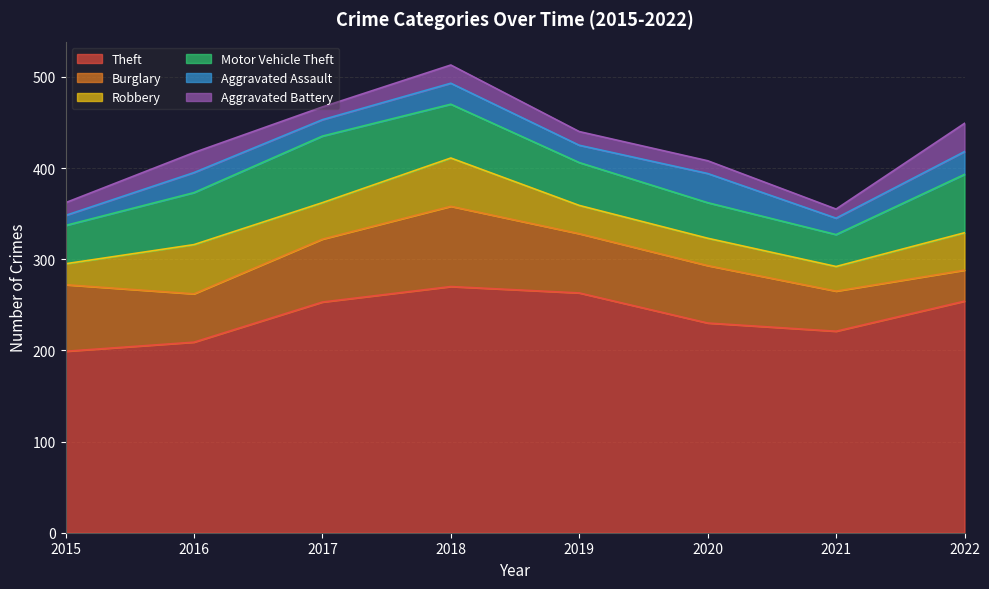

Reading left to right, what are all the values shown in this chart?

Theft: 199	209	253	270	263	230	221	254
Burglary: 73	53	69	88	65	63	44	34
Robbery: 23	54	40	53	31	30	27	41
Motor Vehicle Theft: 42	57	73	59	47	39	35	64
Aggravated Assault: 11	22	18	23	19	32	18	25
Aggravated Battery: 14	22	14	20	15	14	10	31